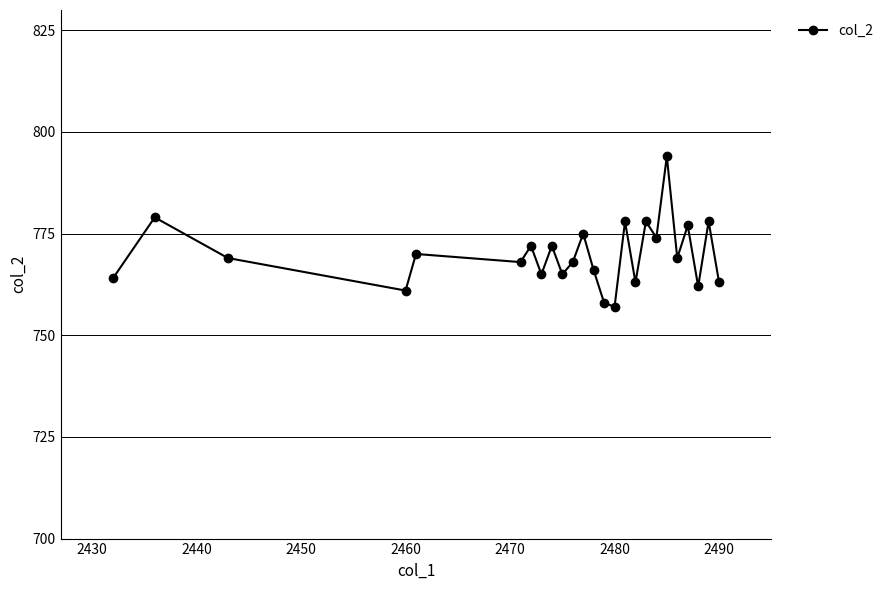

What is the difference between the maximum and minimum values?

37